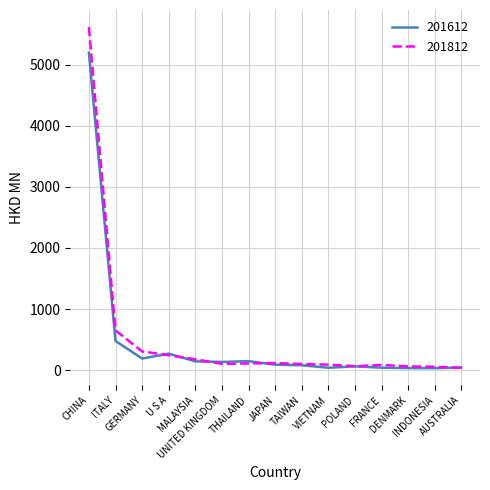

At how many categories does at least one series exceed 1159?

1